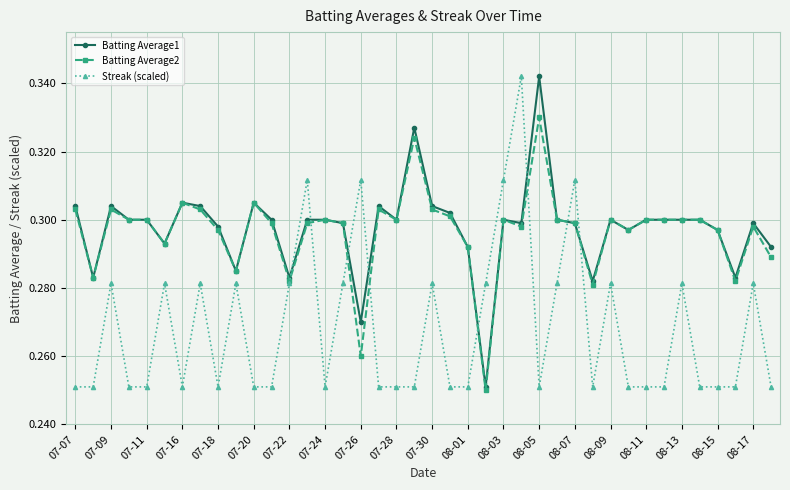

Does the chart display data point markers on the line(s)?

Yes